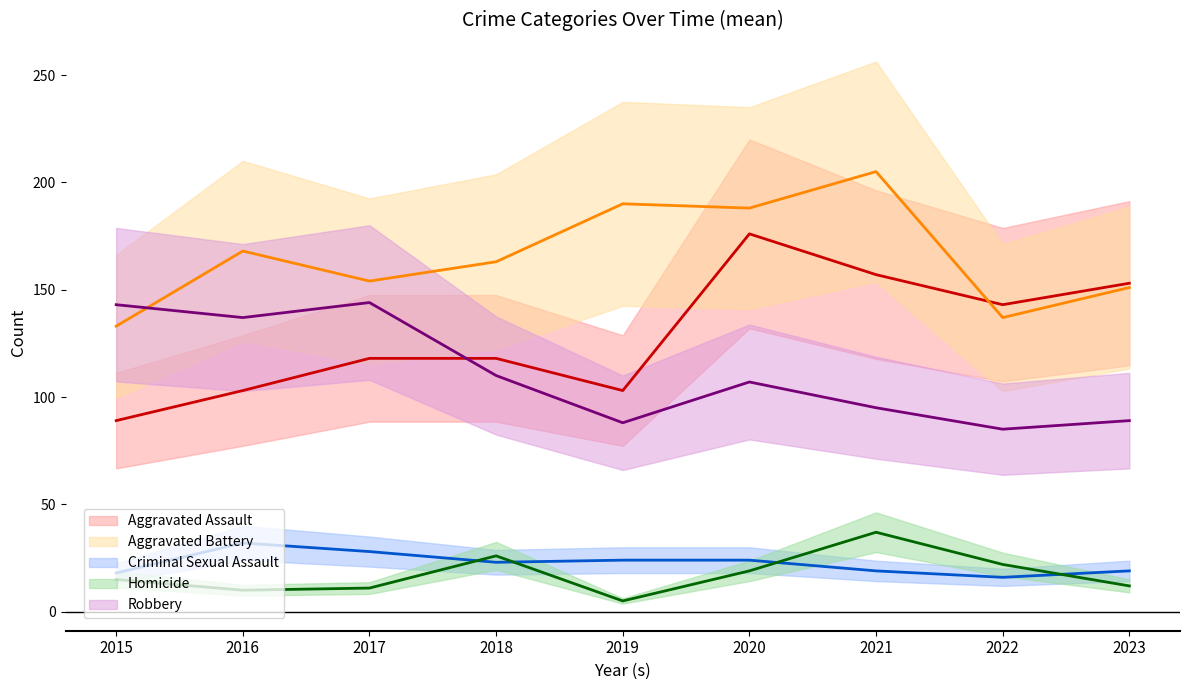

What is the sum of all Criminal Sexual Assault values?

203